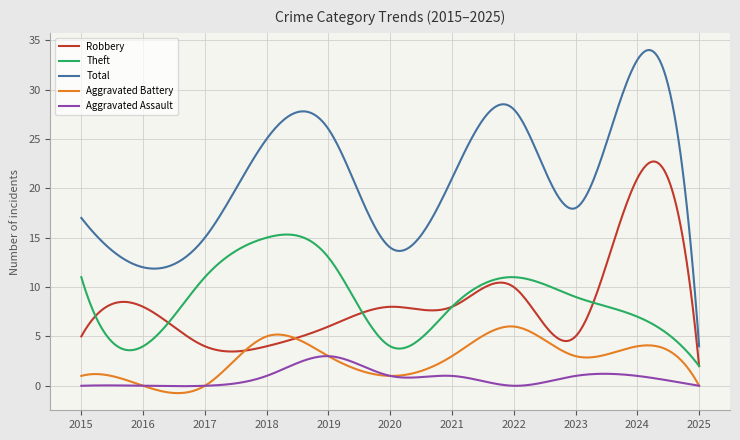

List the series in order of their peak value, highest first.

Total, Robbery, Theft, Aggravated Battery, Aggravated Assault